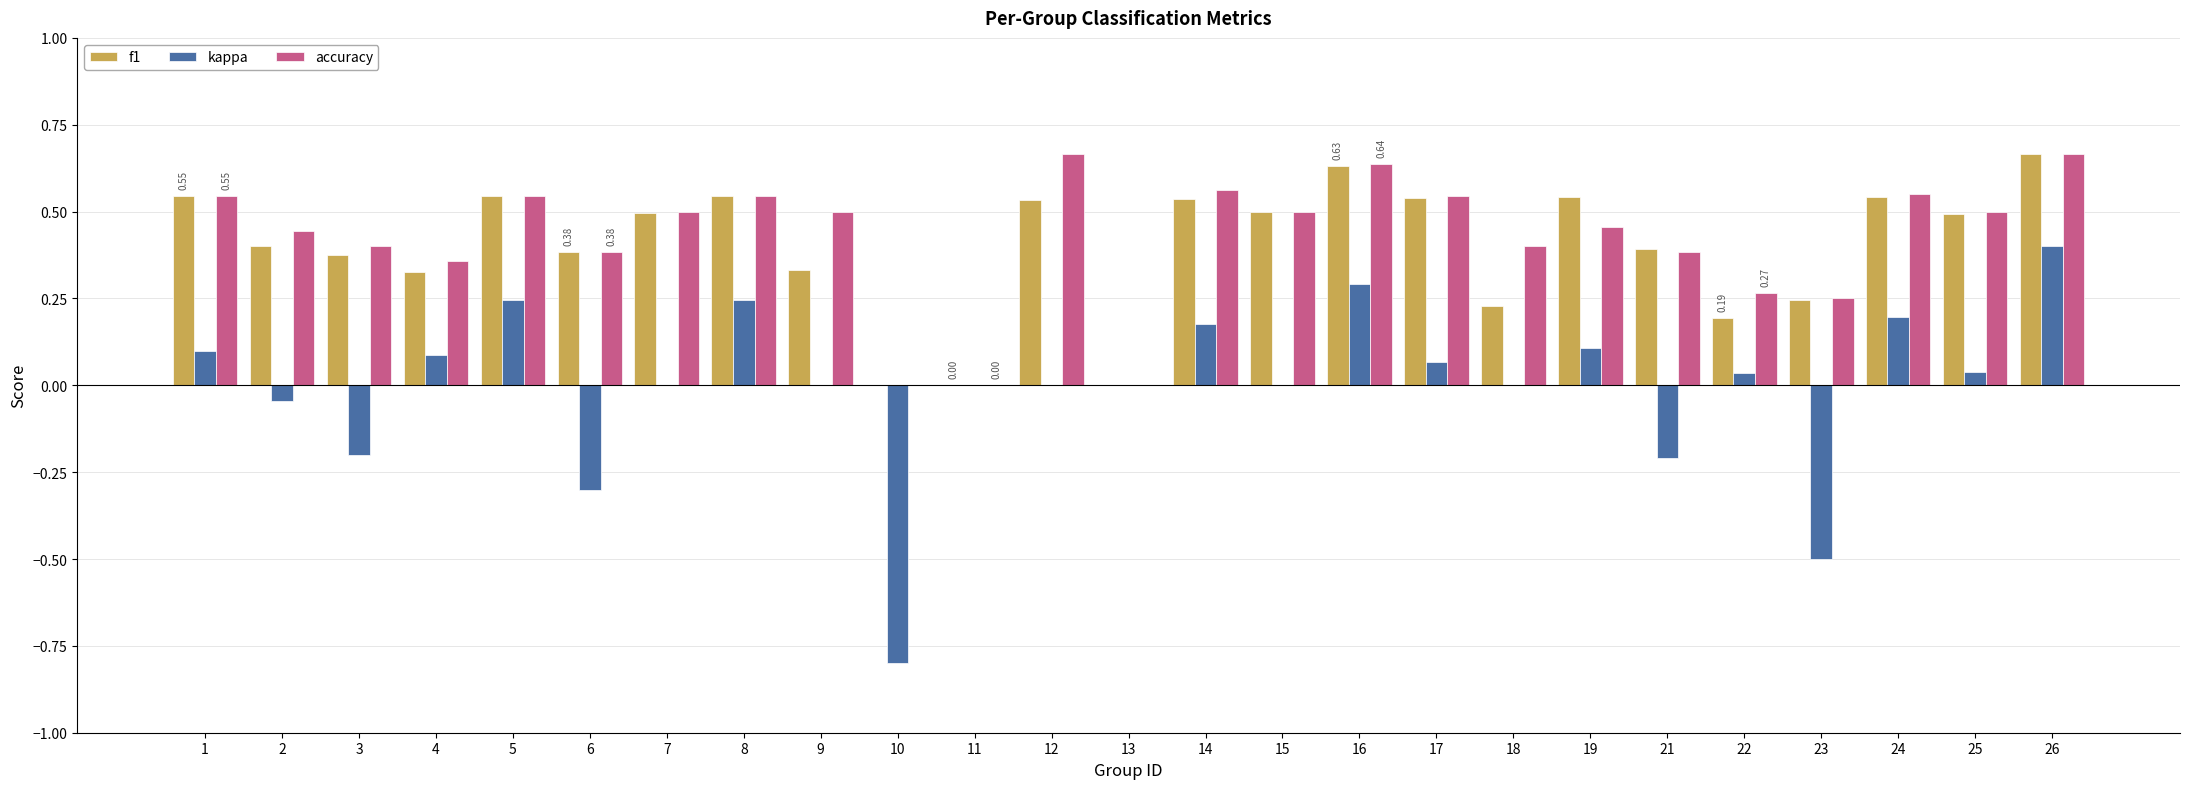

The value of kappa at 24 is 0.3. True or false?

False